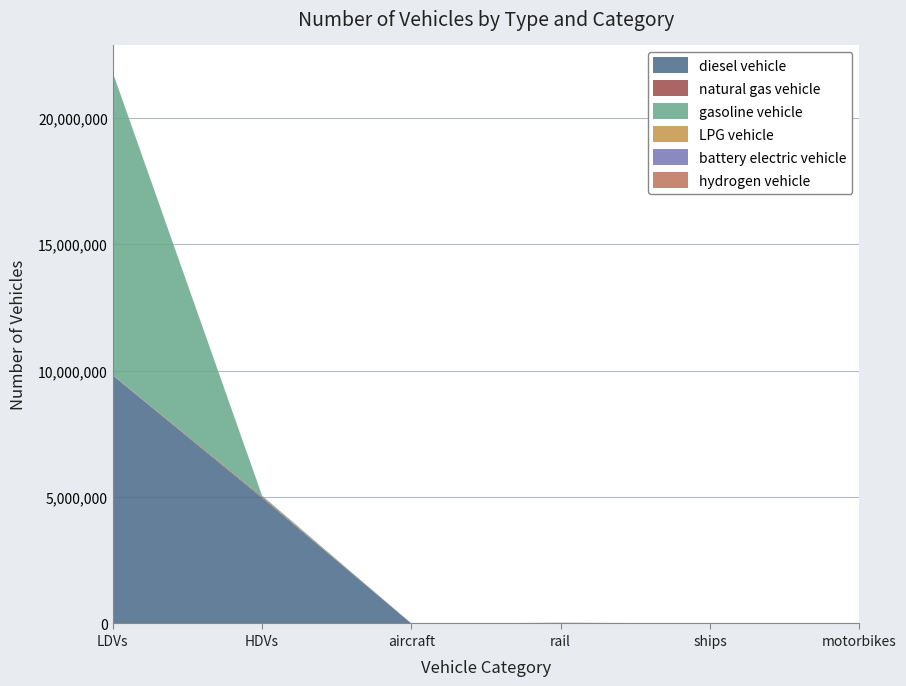

Reading left to right, what are all the values shown in this chart?

diesel vehicle: LDVs=9818361.3	HDVs=4968137.0	aircraft=895.5	rail=26052.4	ships=10110.0	motorbikes=0.0
natural gas vehicle: LDVs=14866.6	HDVs=43170.0	aircraft=0.0	rail=0.0	ships=0.0	motorbikes=0.0
gasoline vehicle: LDVs=11972117.5	HDVs=49465.0	aircraft=0.0	rail=0.0	ships=0.0	motorbikes=0.0
LPG vehicle: LDVs=5402.9	HDVs=4008.0	aircraft=0.0	rail=0.0	ships=0.0	motorbikes=0.0
battery electric vehicle: LDVs=84.0	HDVs=0.0	aircraft=0.0	rail=0.0	ships=0.0	motorbikes=0.0
hydrogen vehicle: LDVs=0.0	HDVs=114.0	aircraft=0.0	rail=0.0	ships=0.0	motorbikes=0.0